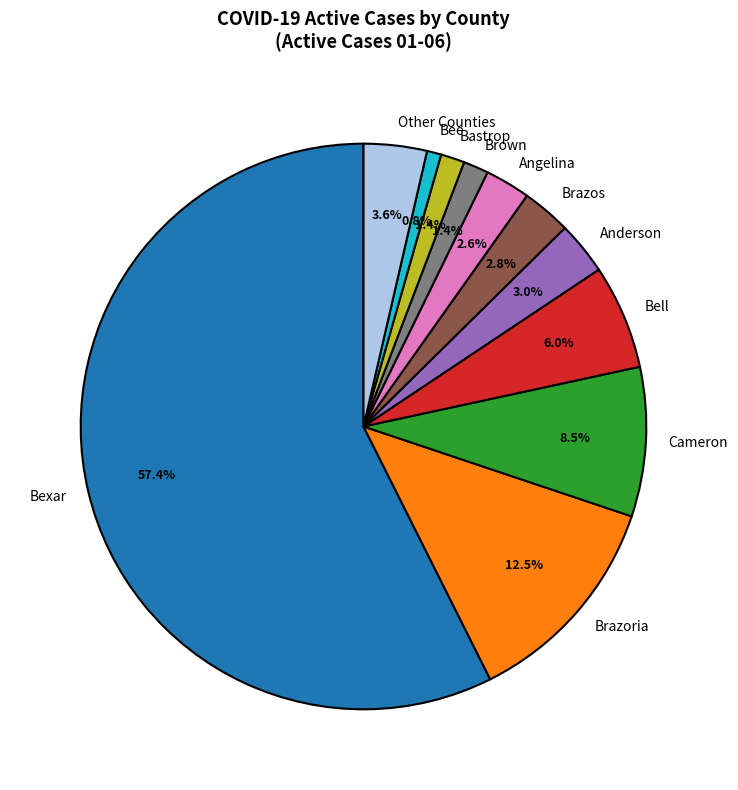

How many segments does this pie chart have?

11